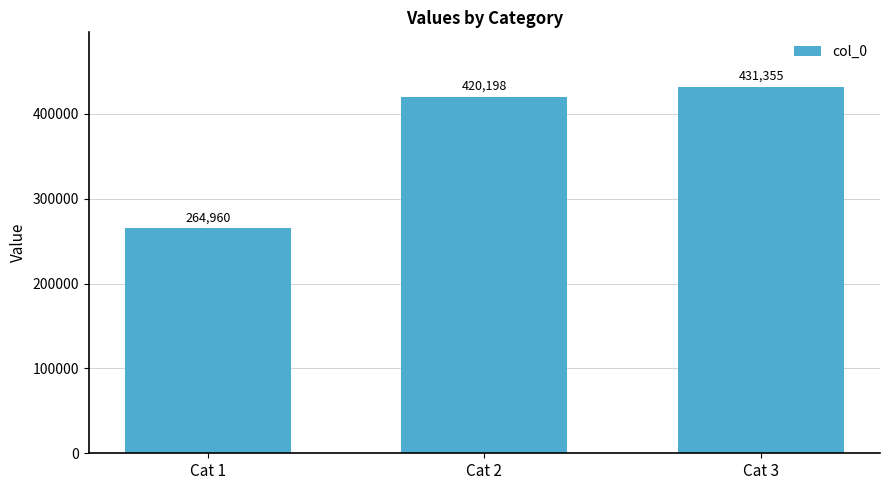

What value does the data have at Cat 1?

264960